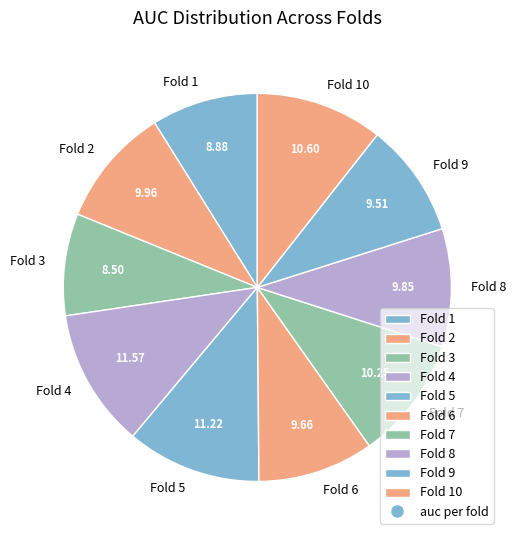

Combined, do Fold 2 and Fold 10 account for over 50%?

No